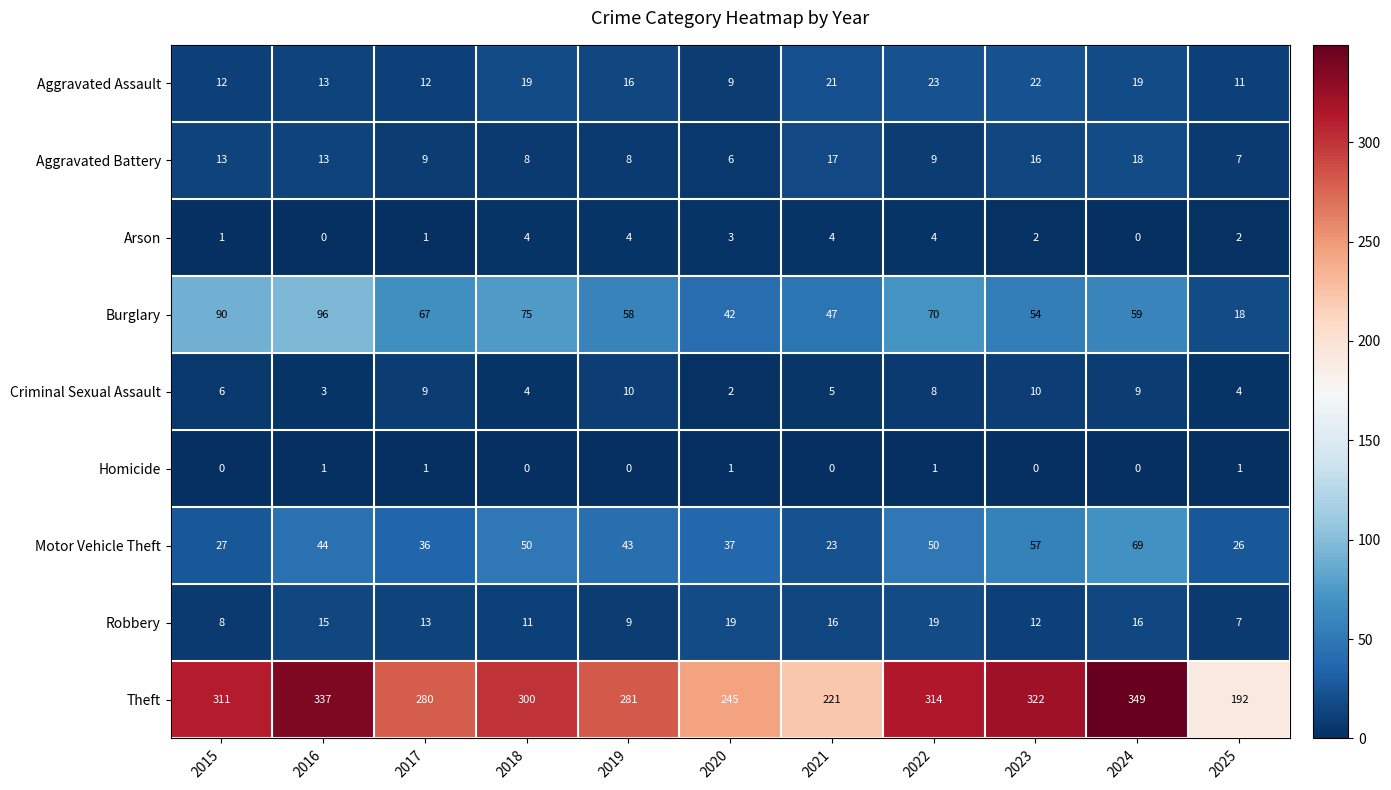

What is the approximate value of Arson at 2022?

4